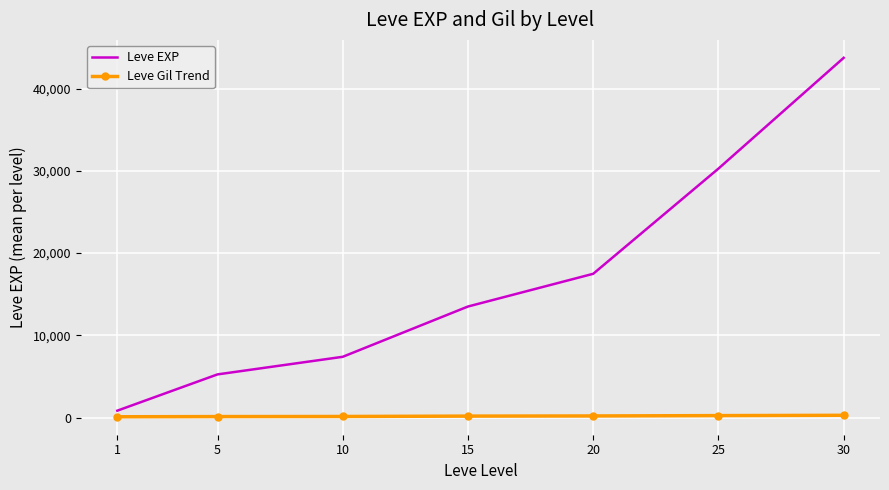

What is the maximum value for Leve EXP?

43730.0